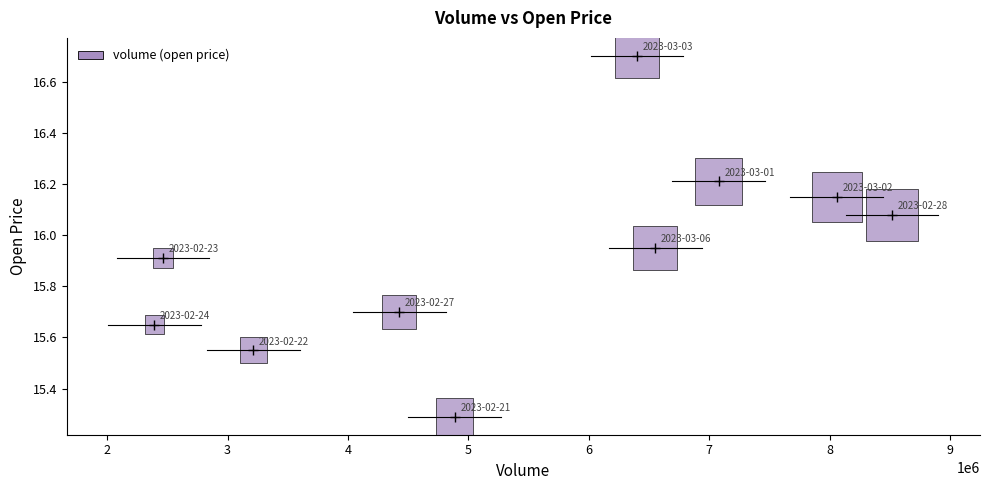

What is the range of X values (max minus min)?

6127540.0